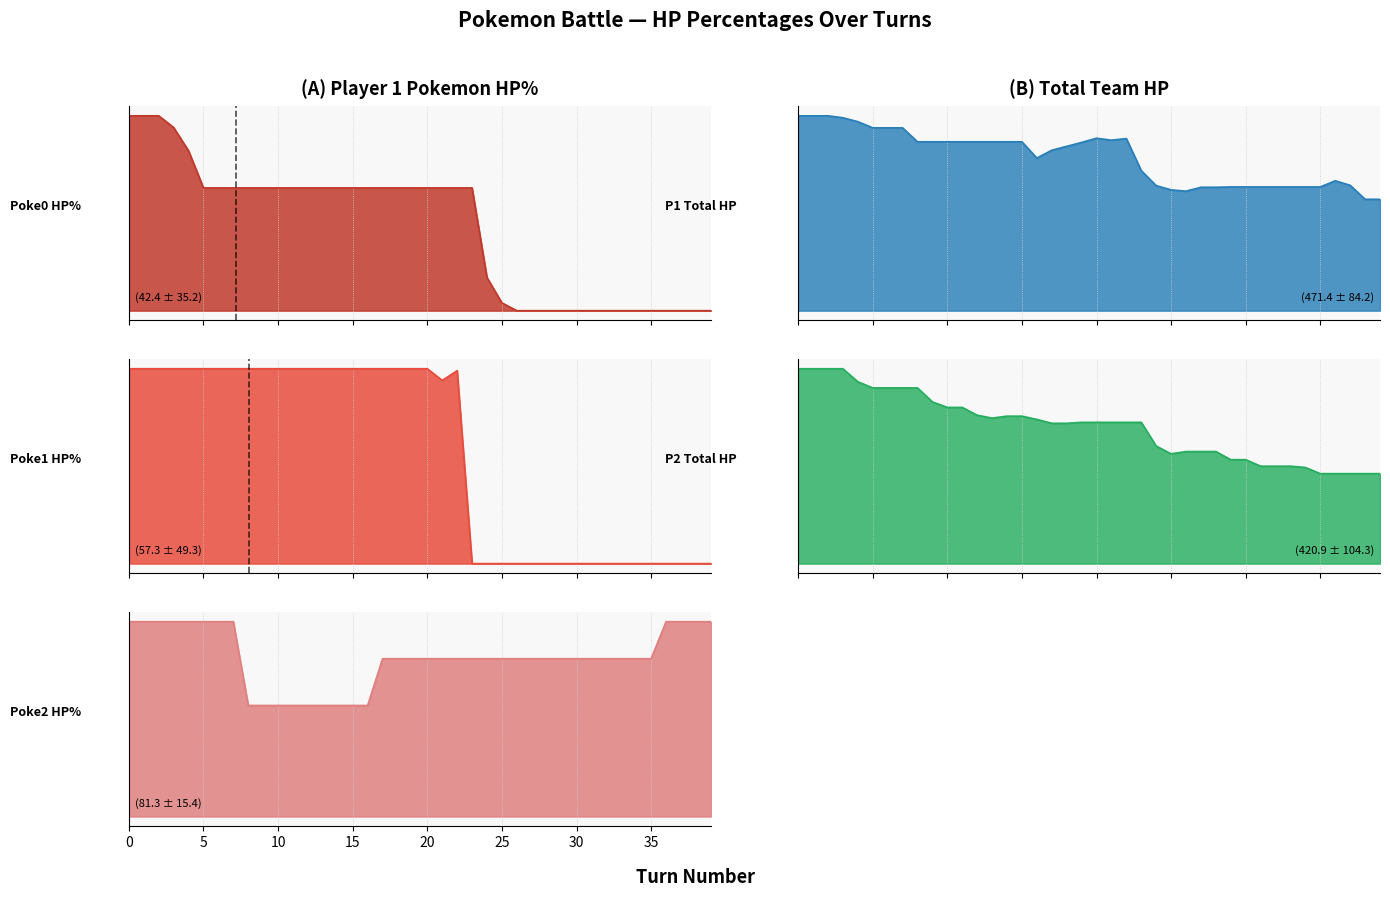

What is the value of the p1_poke0_hpPercent point at the 21st from the left?

63